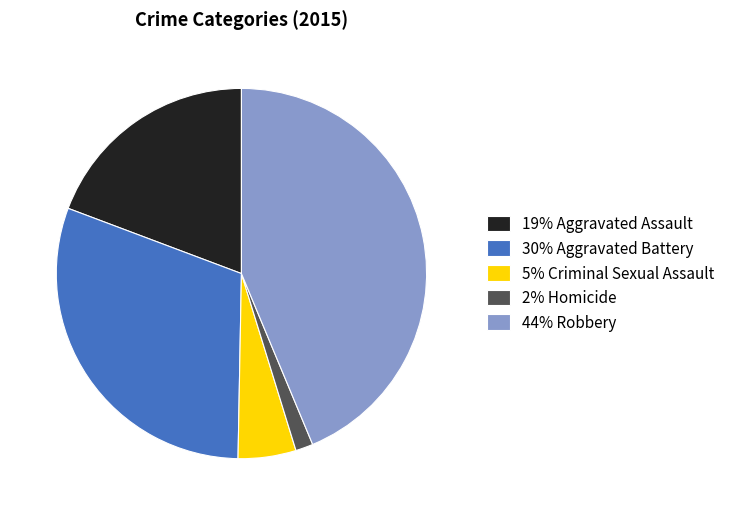

Between 30% Aggravated Battery and 19% Aggravated Assault, which is larger?

30% Aggravated Battery